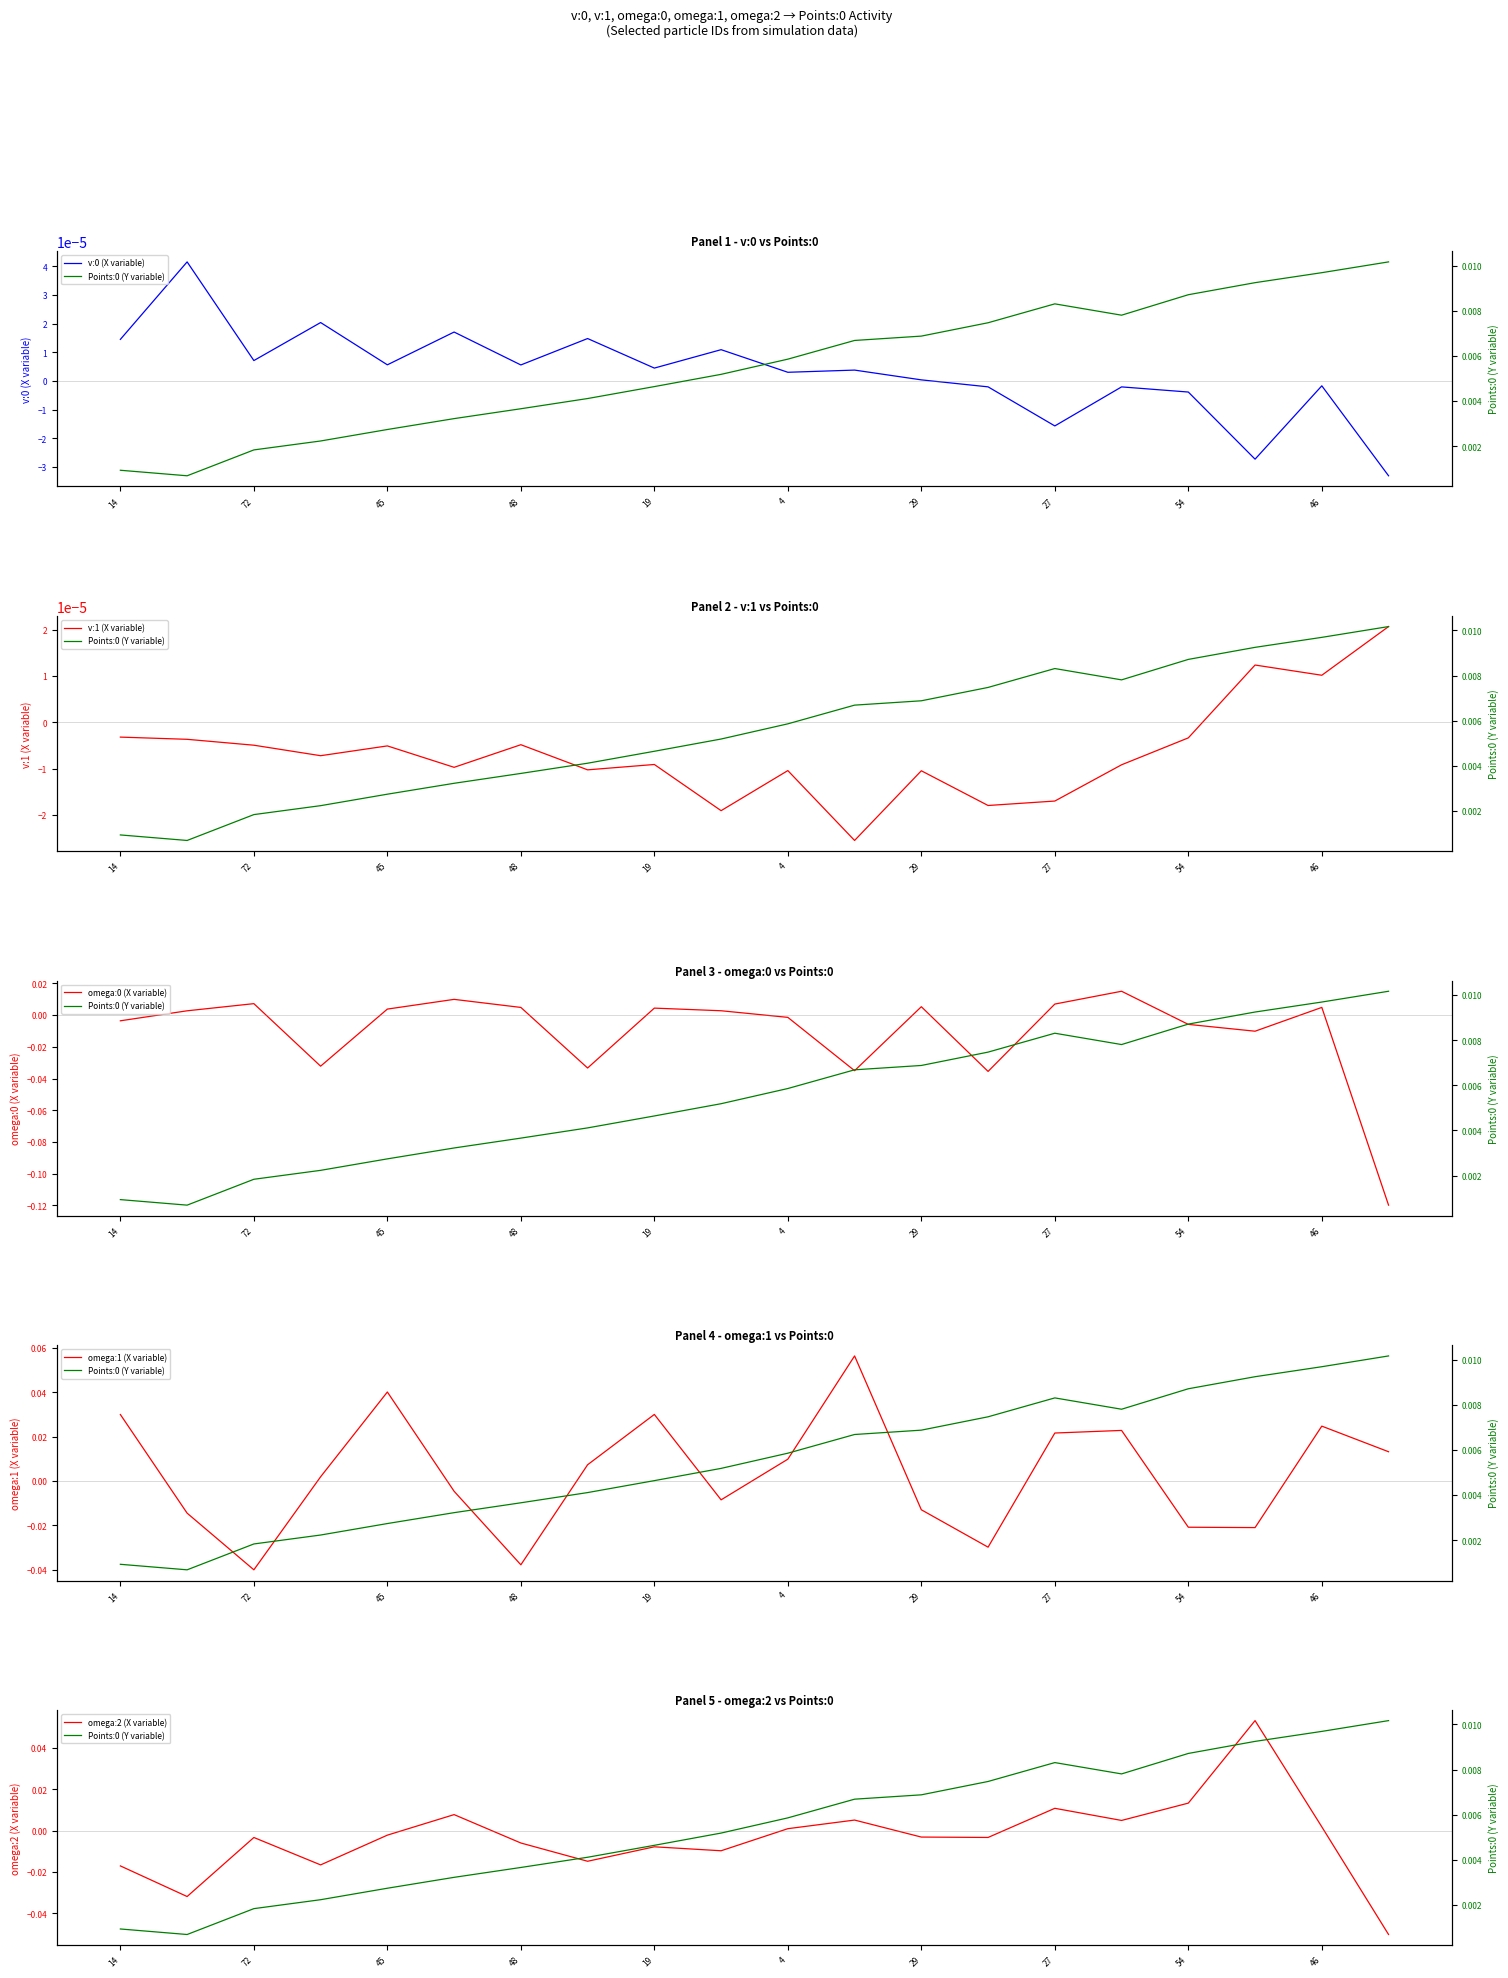

Where does the omega:1 (X variable) series first go above 0?

14